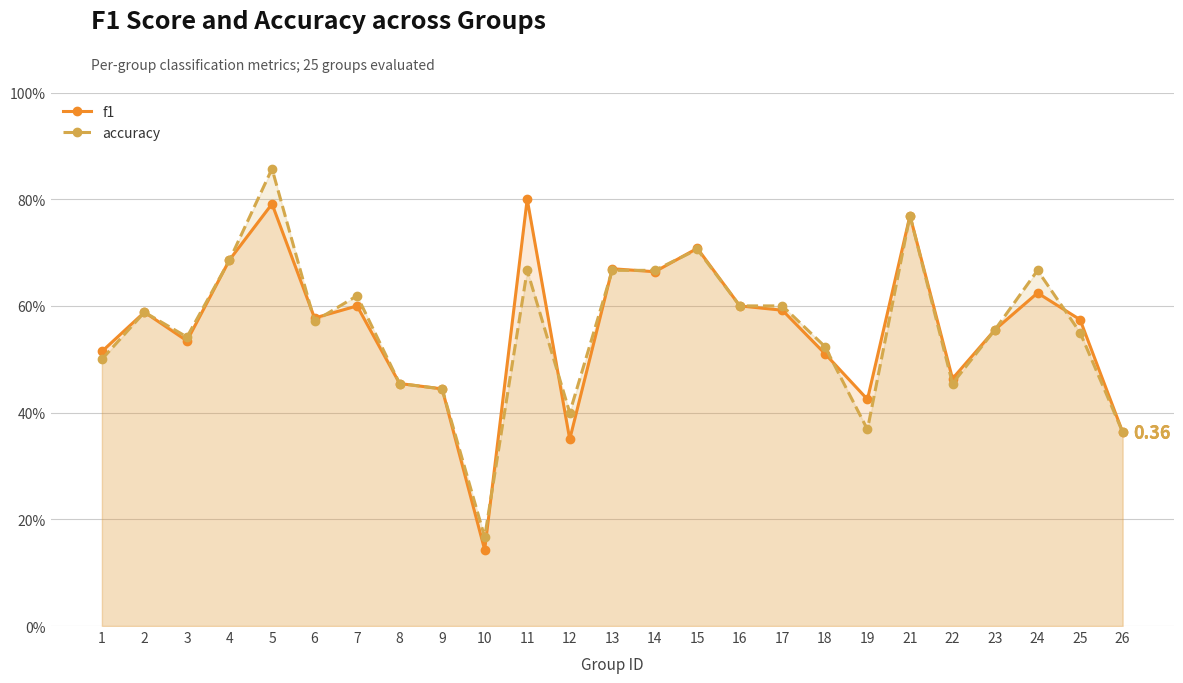

What is the total value across all series at 14?

1.3